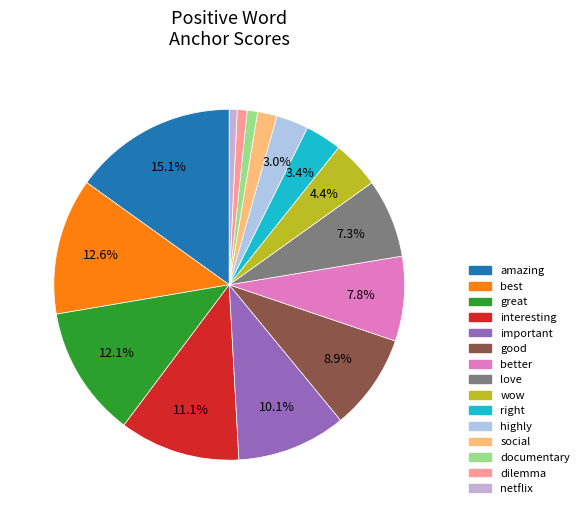

The highly slice represents 11% of the pie. True or false?

False